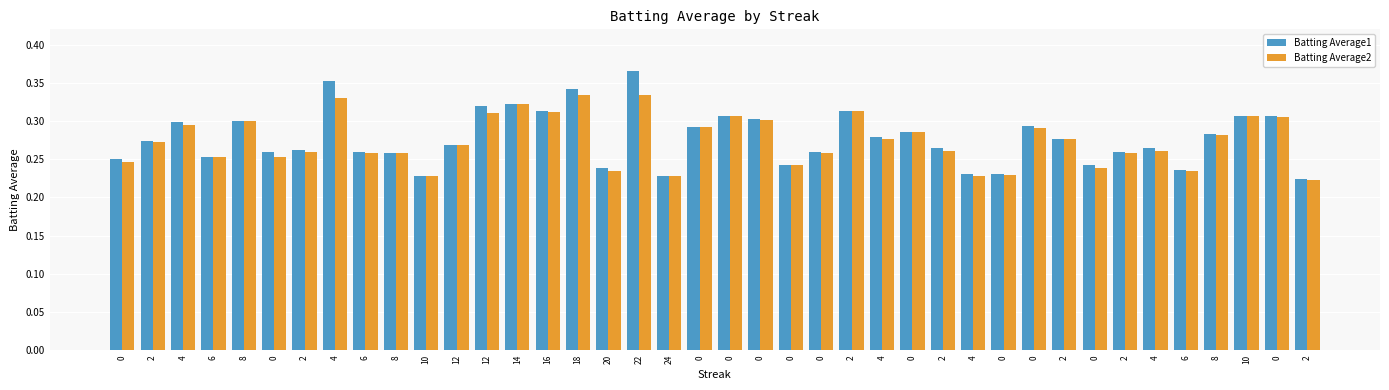

Are the bars horizontal?

No